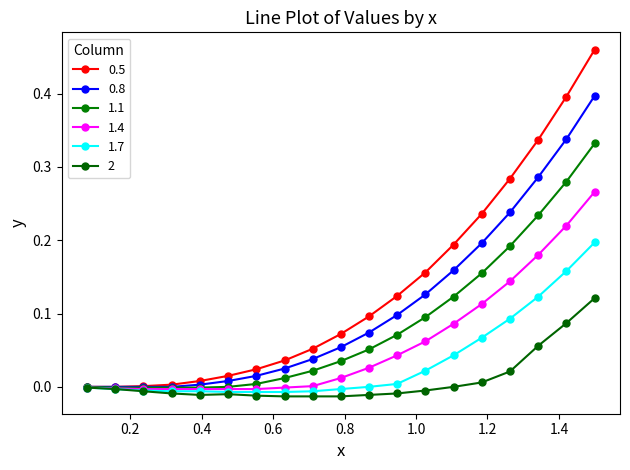

How many lines are shown in the chart?

6